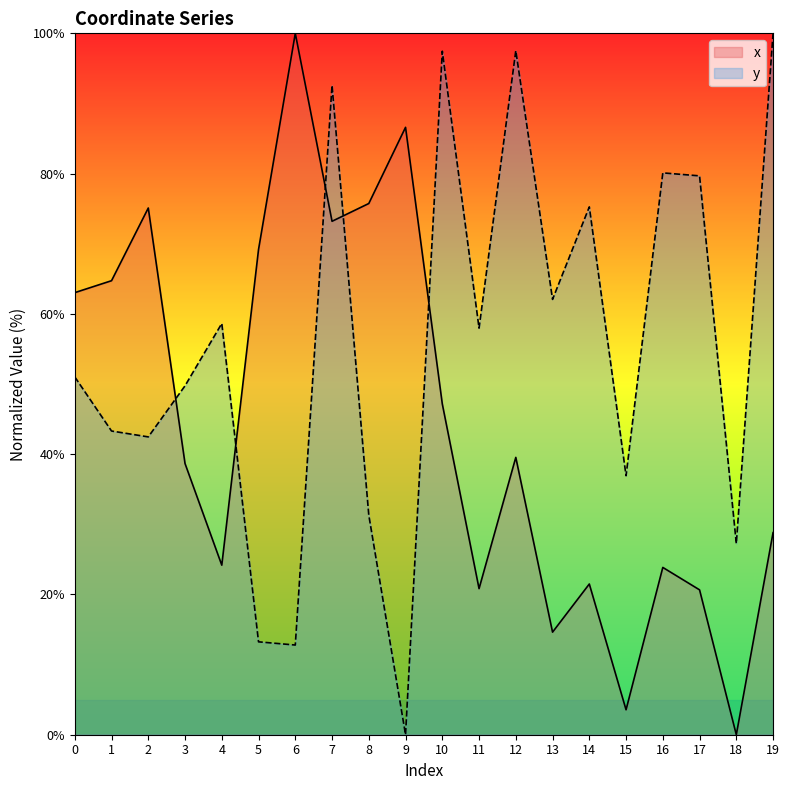

How many interior local valleys does the y series have?

7